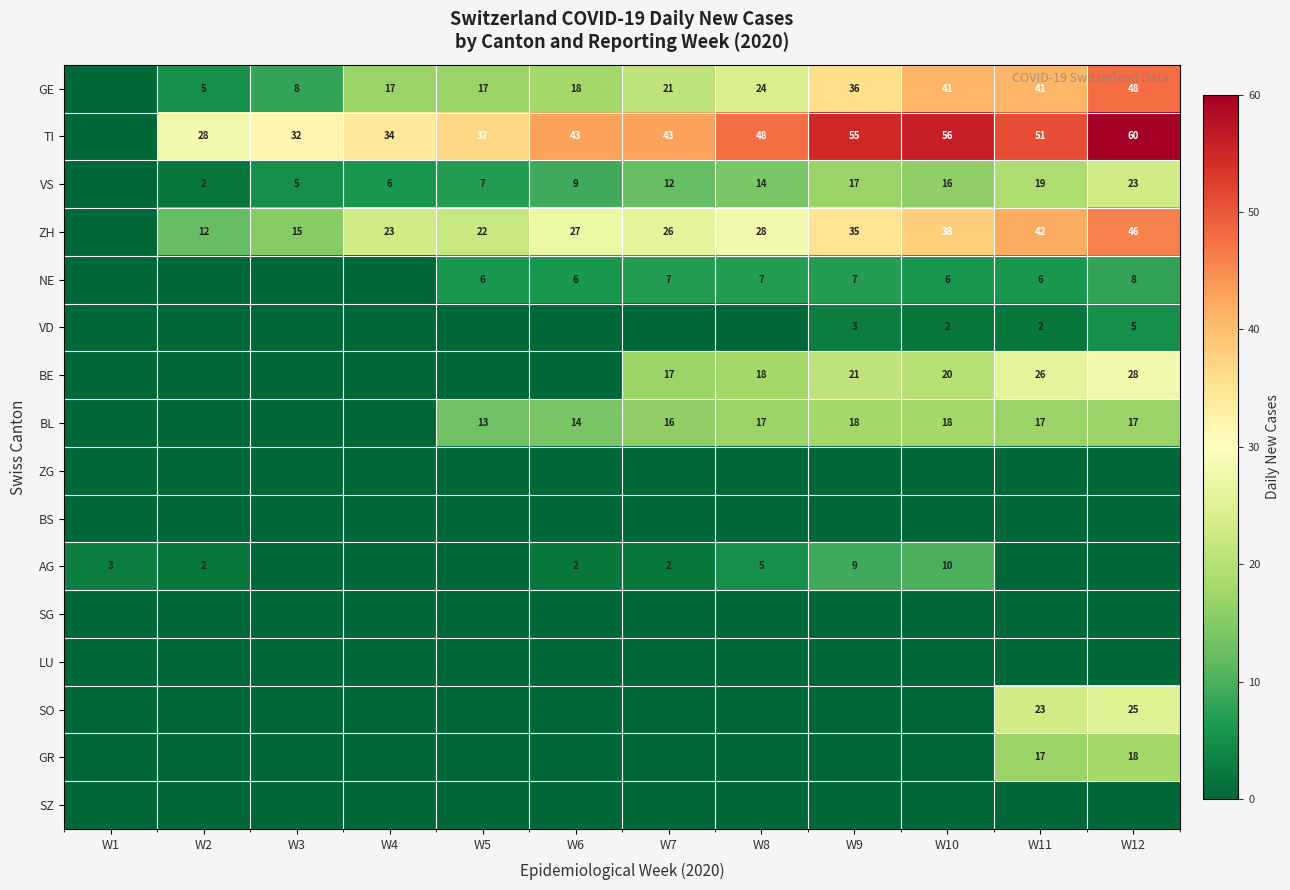

The value of GE at W5 is 23. True or false?

False